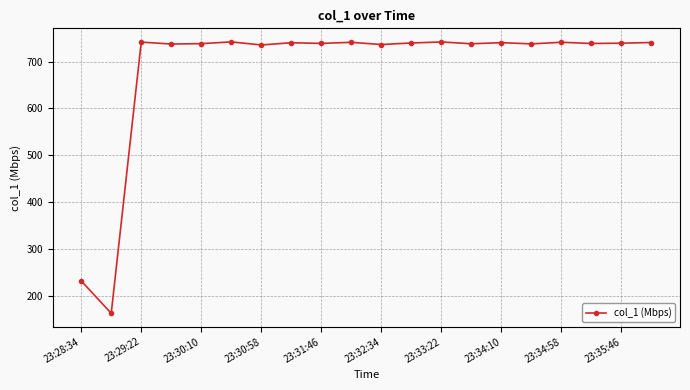

What is the value of the 14th point from the left?

738.1